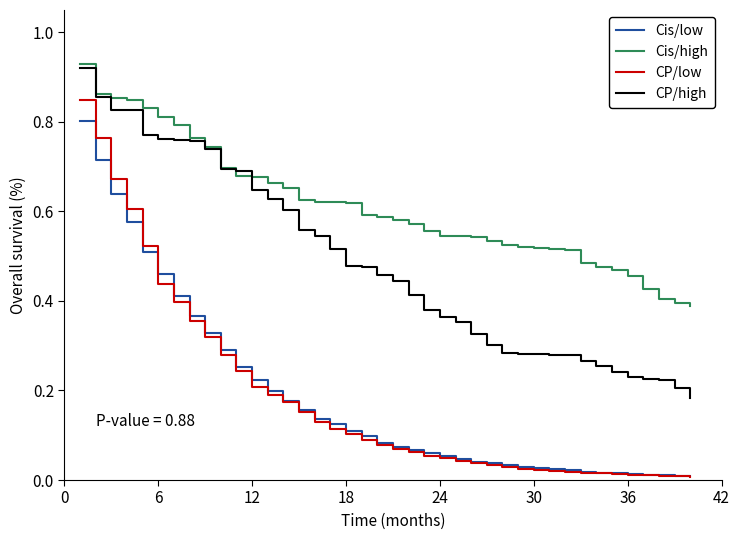

Which series has the widest spread of values?

CP/low